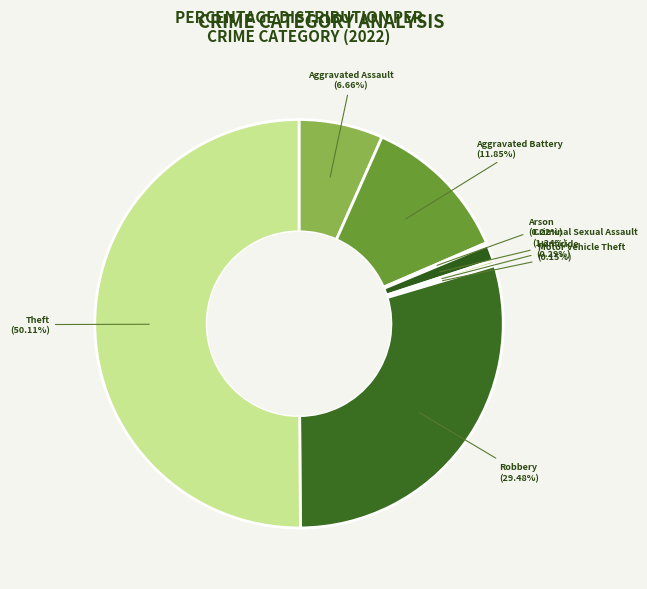

What is the majority slice?

Theft